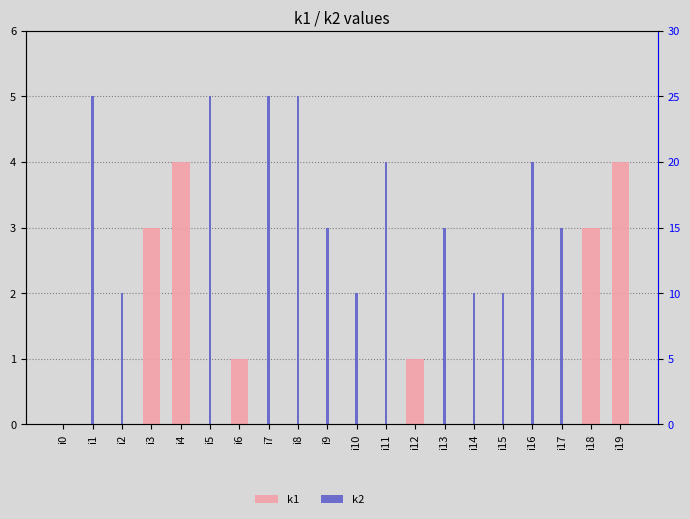

Rank the categories by k1 value from lowest to highest.

i0, i1, i2, i5, i7, i8, i9, i10, i11, i13, i14, i15, i16, i17, i6, i12, i3, i18, i4, i19